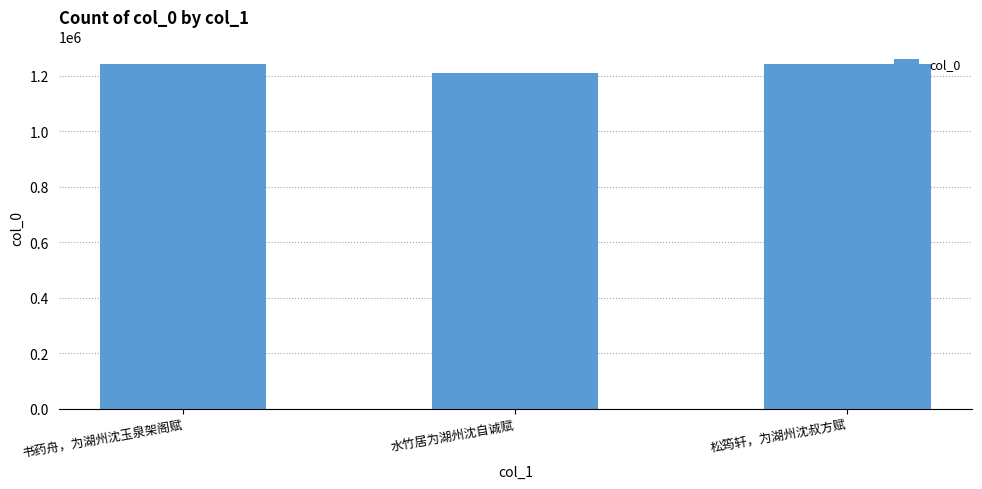

What is the change in value from 水竹居为湖州沈自诚赋 to 松筠轩，为湖州沈叔方赋?

+32192